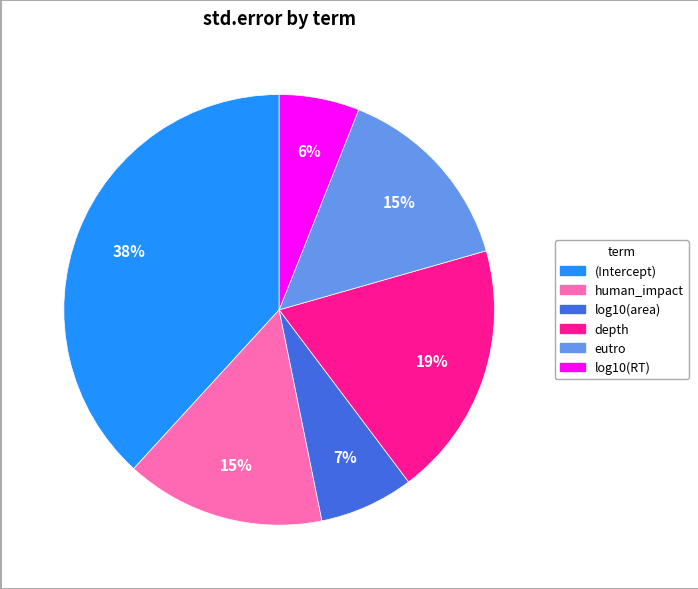

Count the number of slices in the pie.

6